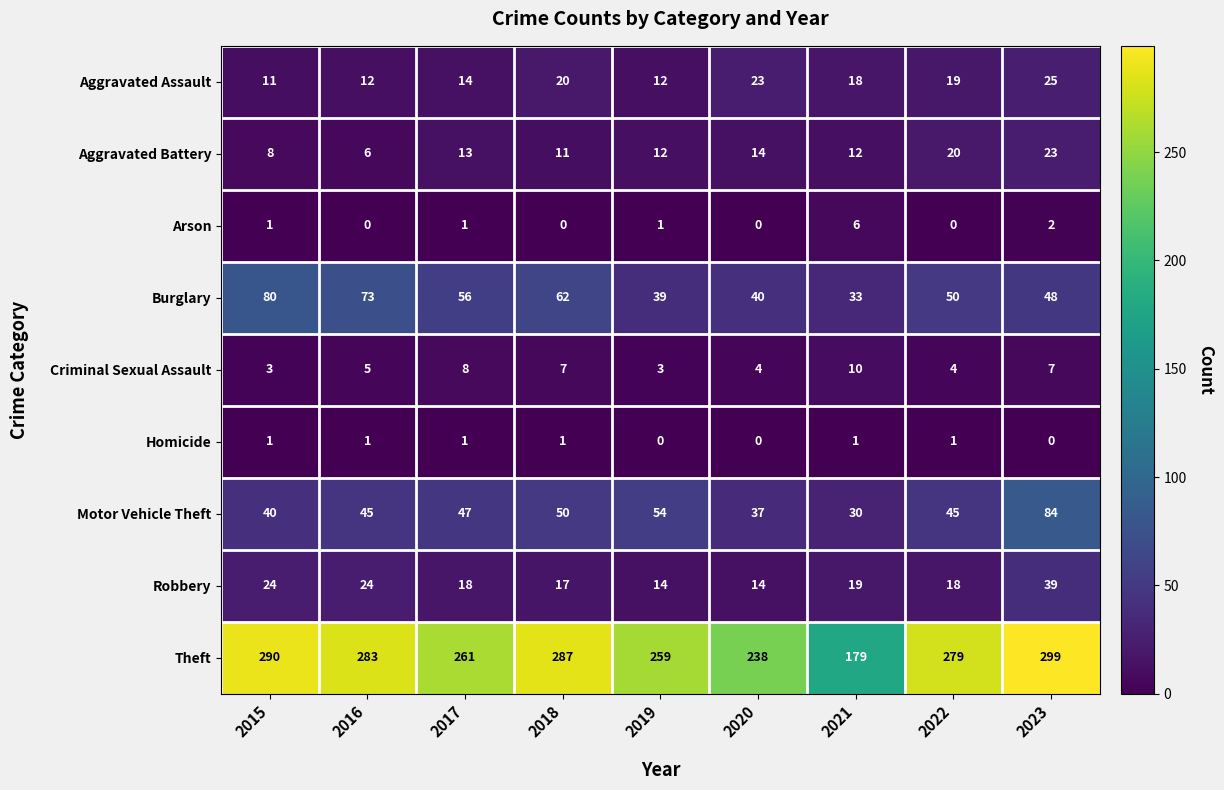

What is the sum of the Burglary values at 2021 and 2019?

72